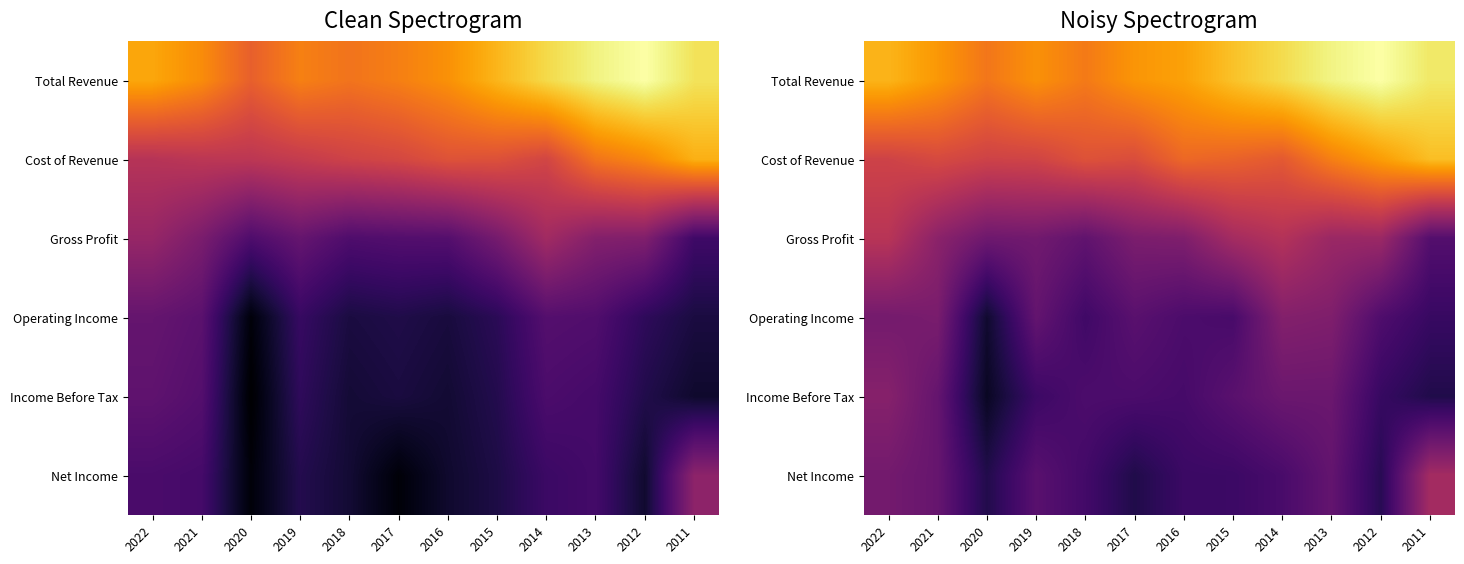

Count the number of data series in this chart.

6